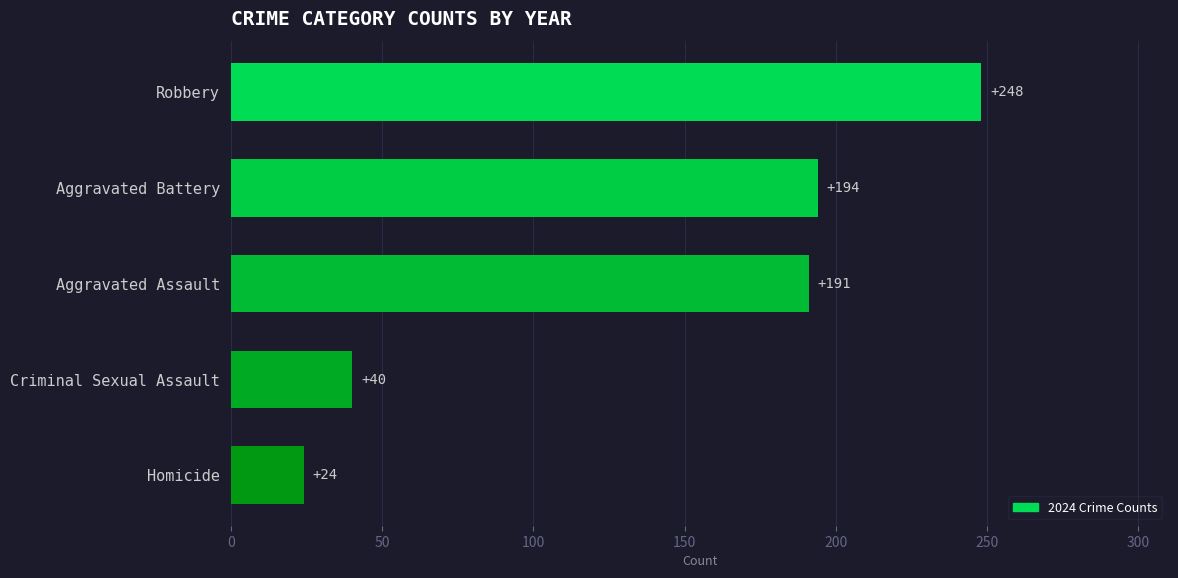

What is the change in value from Robbery to Criminal Sexual Assault?

-208